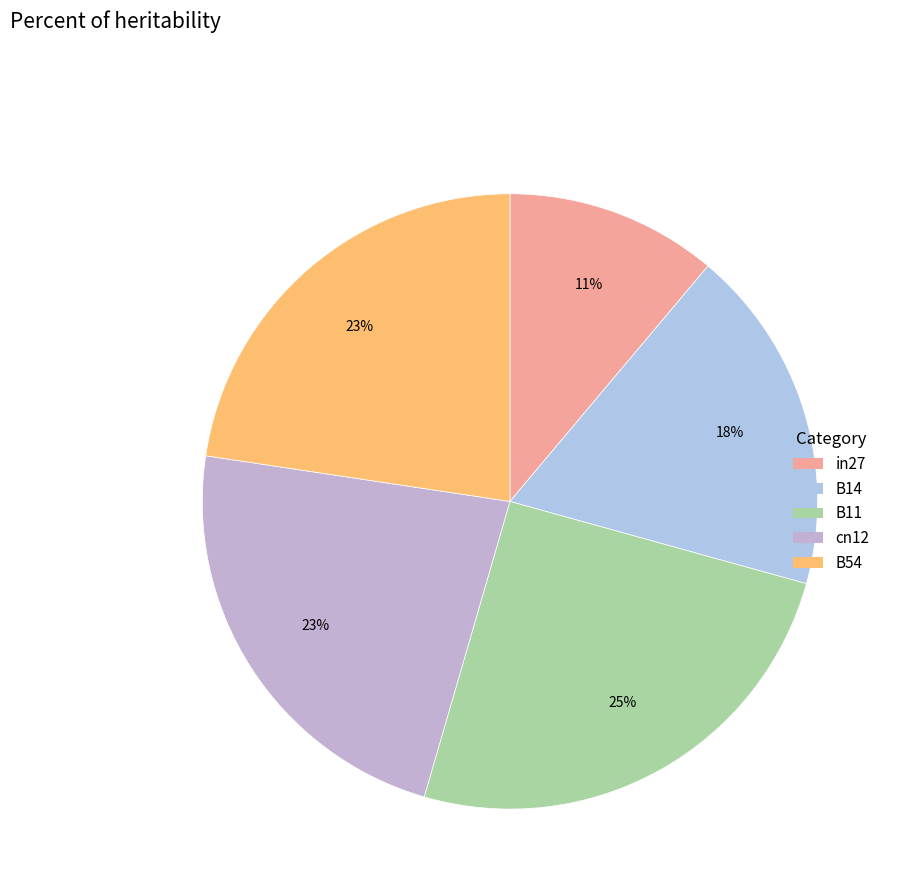

To the nearest percent, what portion does B11 represent?

25%